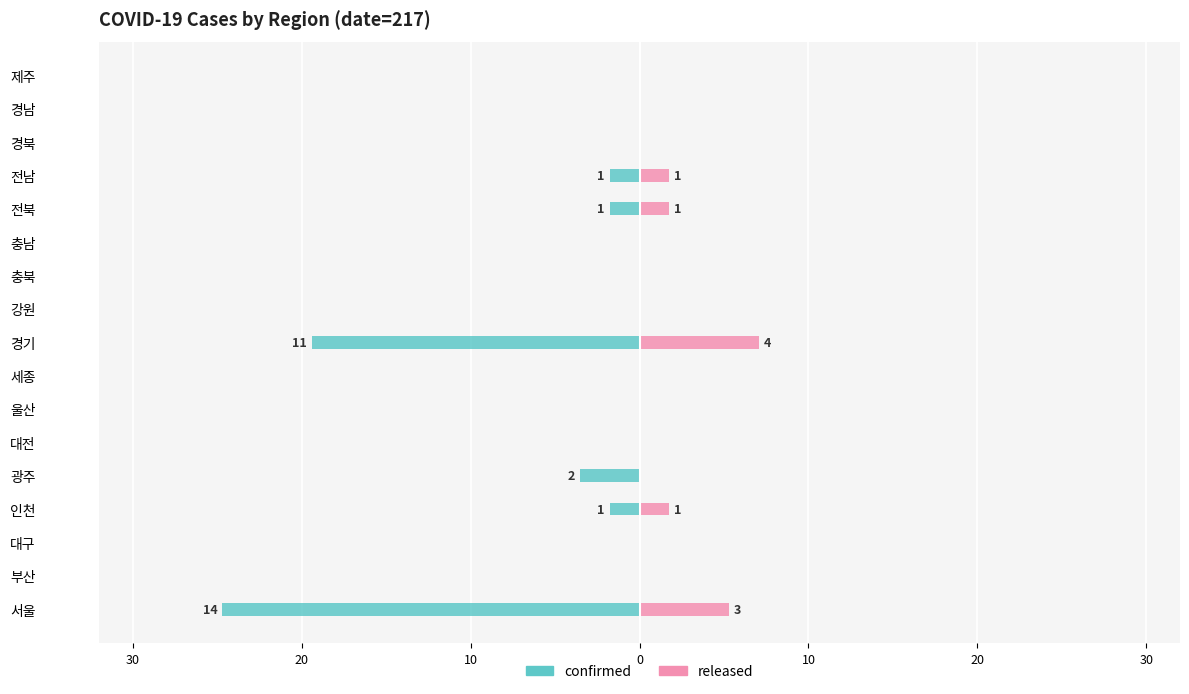

Does the chart contain any negative values?

Yes